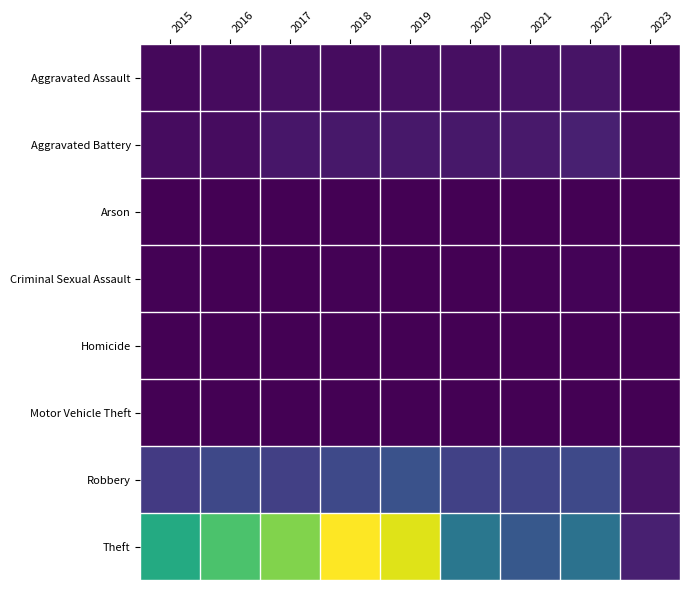

Which has a higher value, 2023 or 2022?

2022